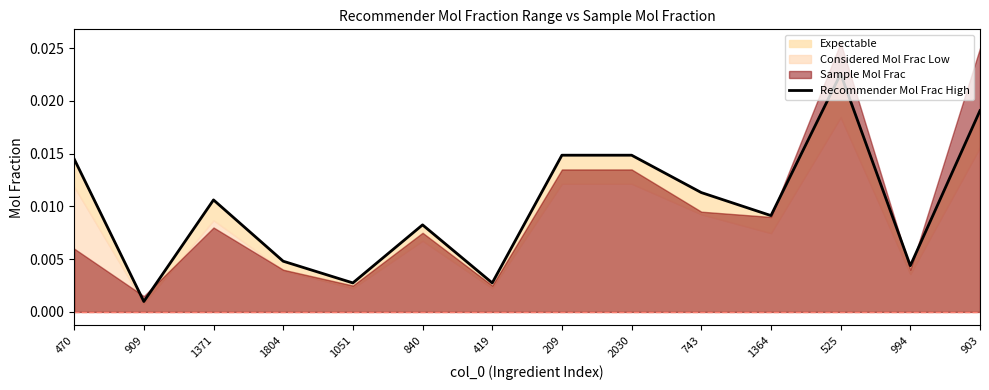

How many lines are shown in the chart?

1